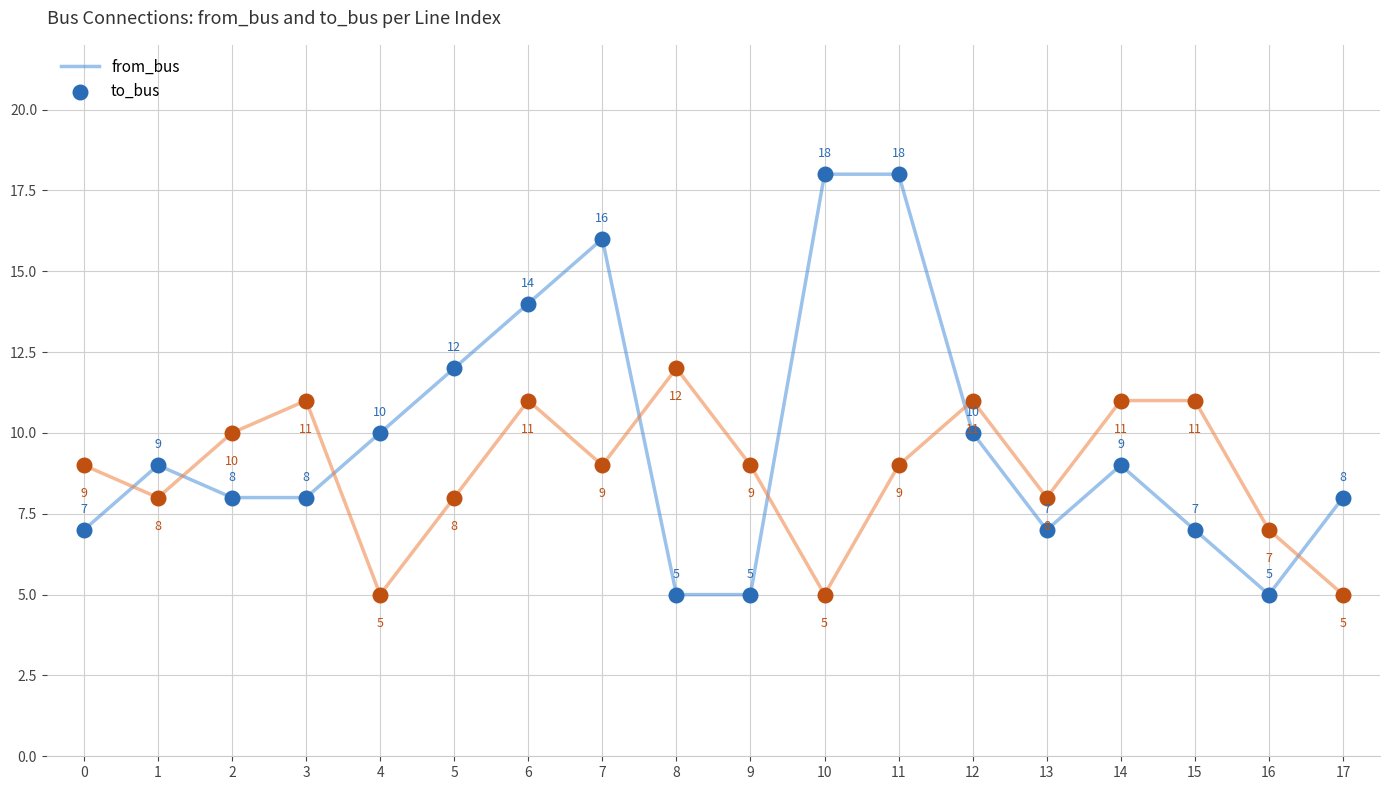

Which series has the largest total across all categories?

from_bus